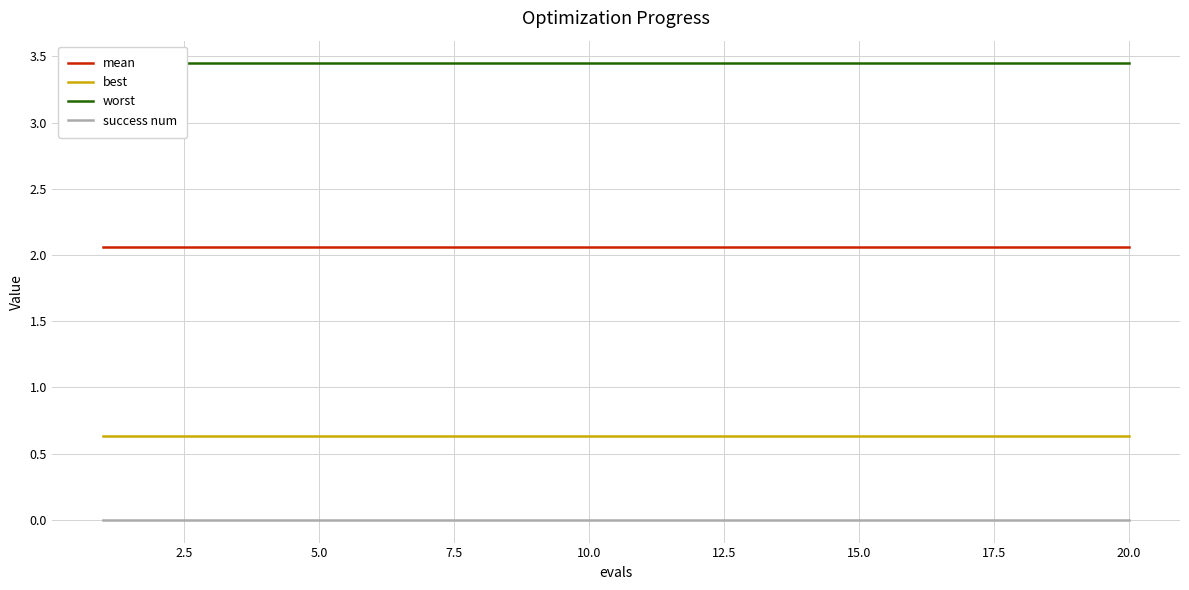

The success num series shows 0.0 at 10.0. True or false?

True